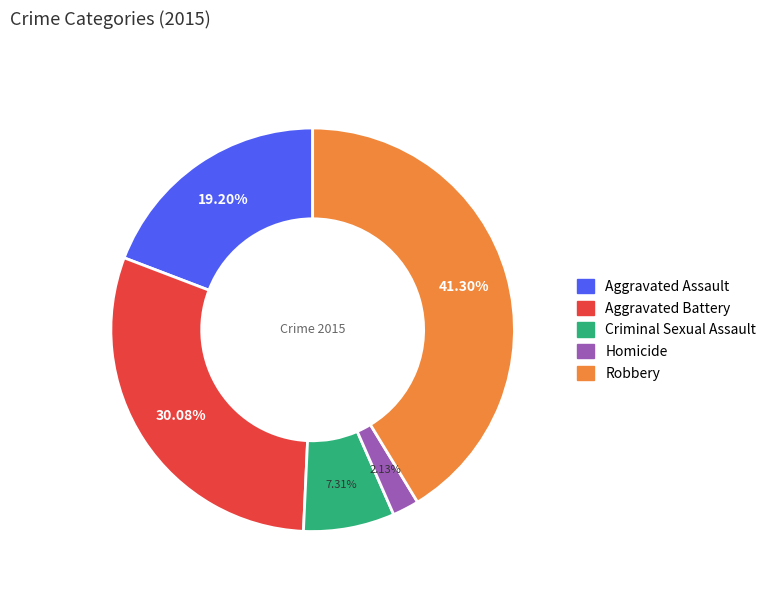

How many segments does this pie chart have?

5